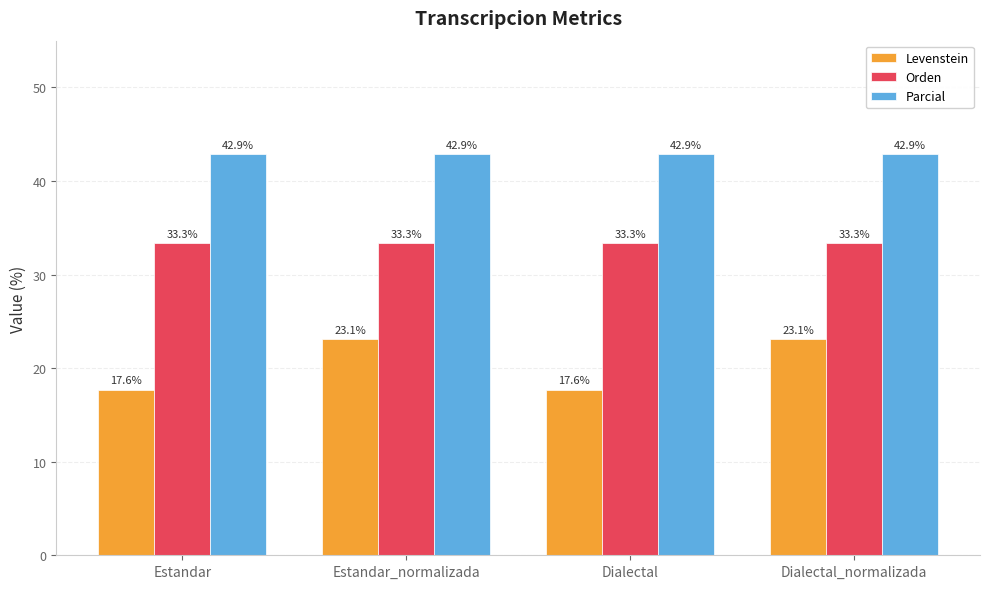

What is the greatest value displayed?

42.9